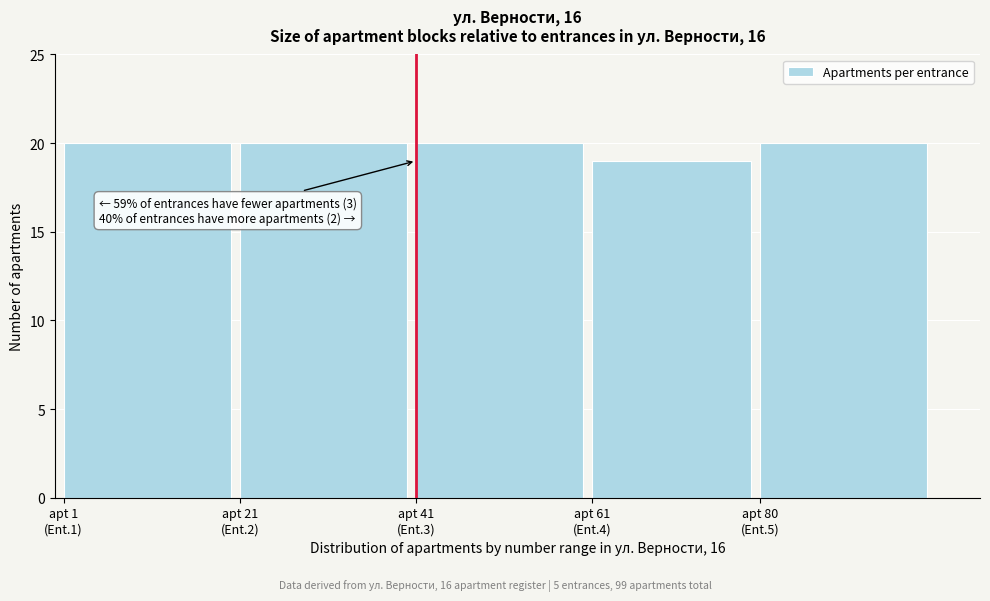

Reading left to right, list all the values displayed in this chart.

20	20	20	19	20